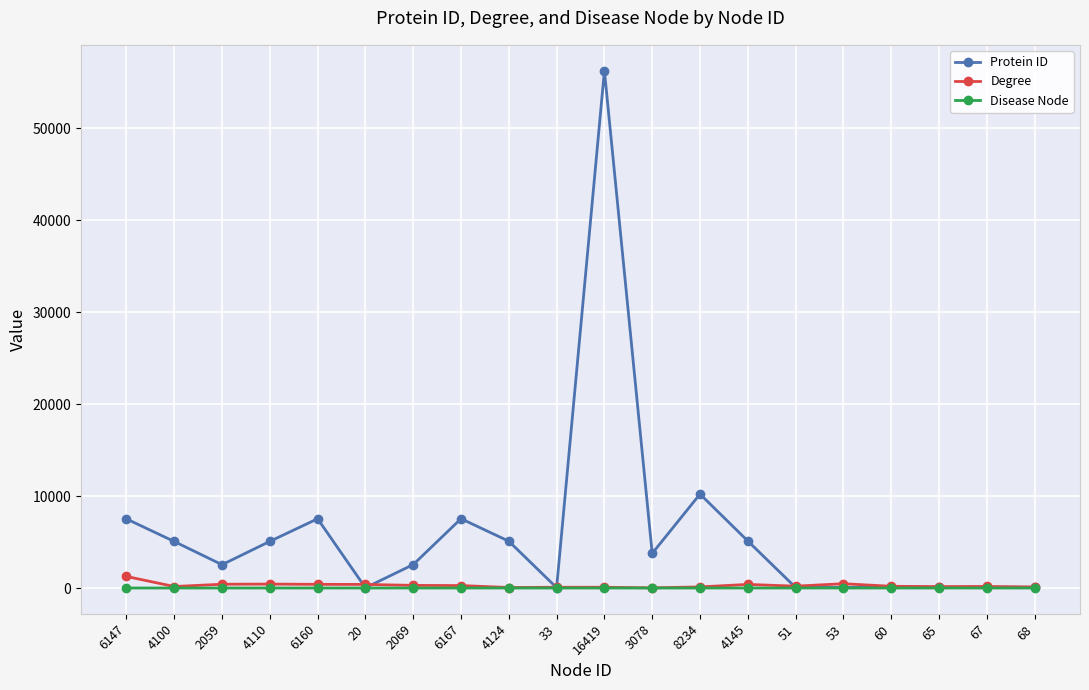

How many values in the Degree series are below 200?

10